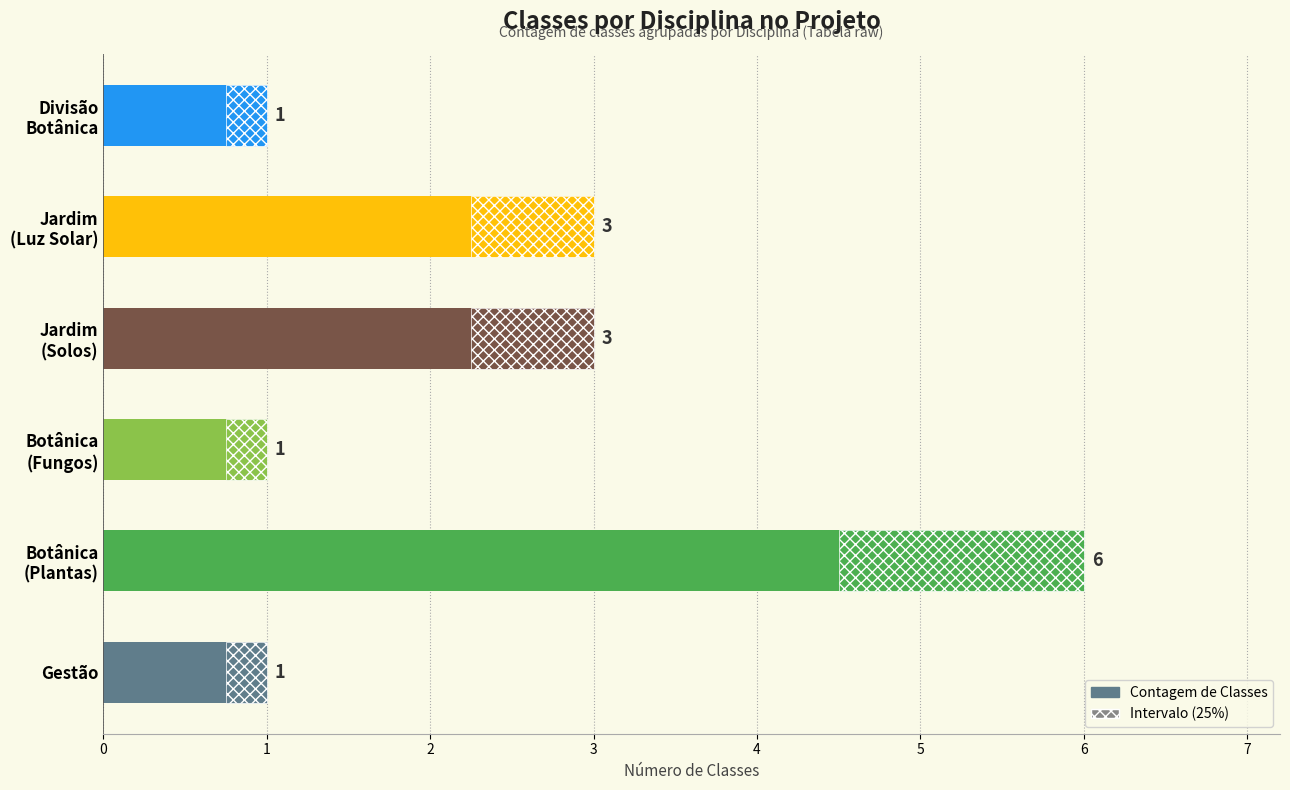

Does the chart contain stacked bars?

No